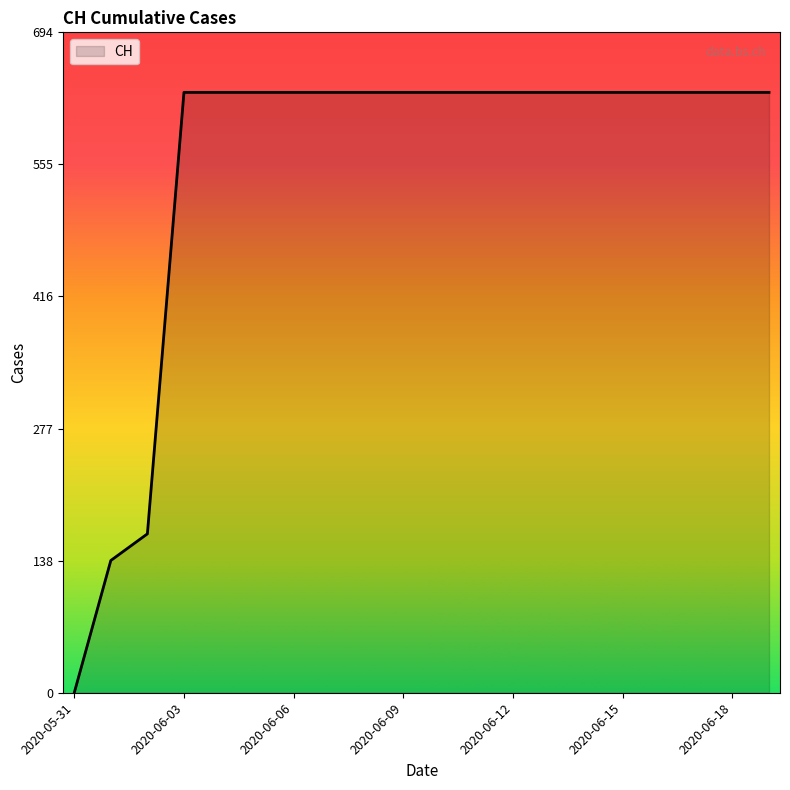

How many lines are shown in the chart?

1